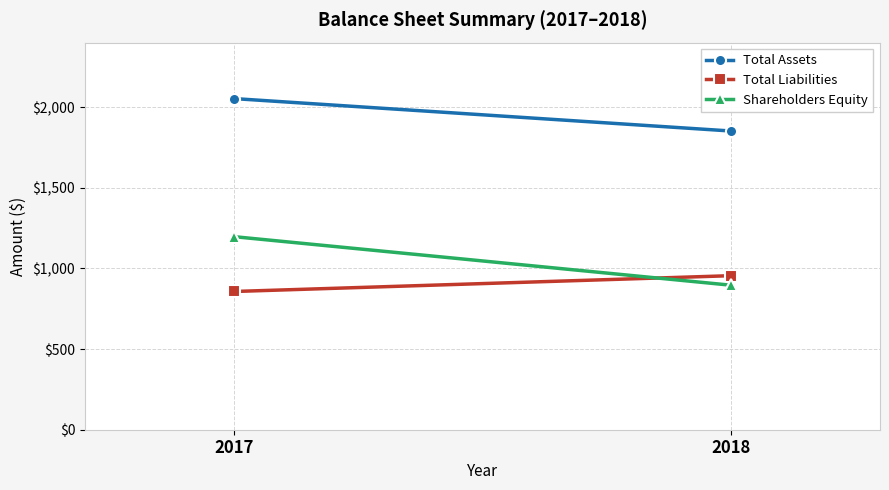

Which series has the largest total across all categories?

Total Assets